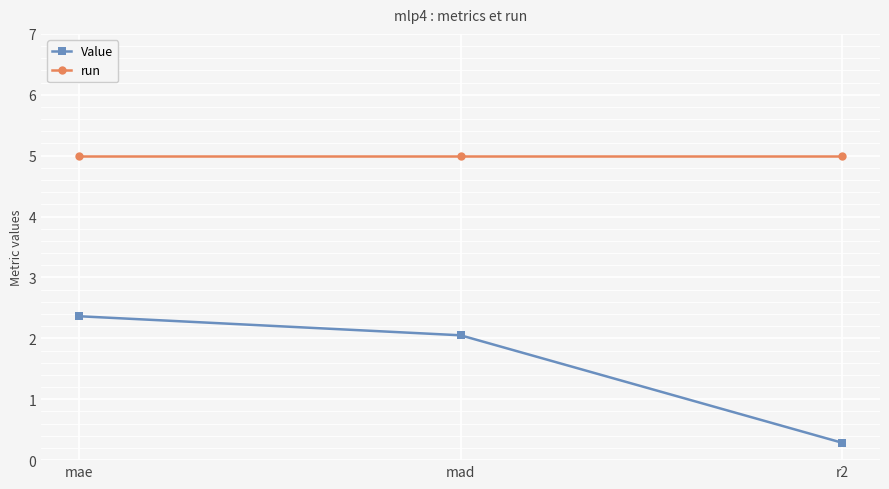

Rank the categories by Value value from highest to lowest.

mae, mad, r2